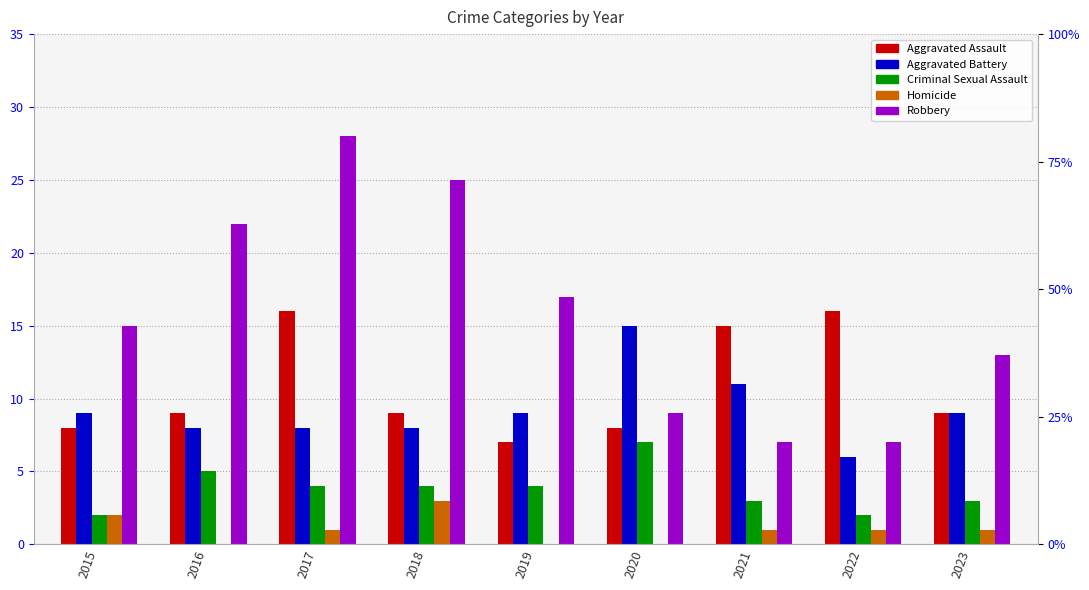

True or false: Robbery has a value of 7 at 2021.

True